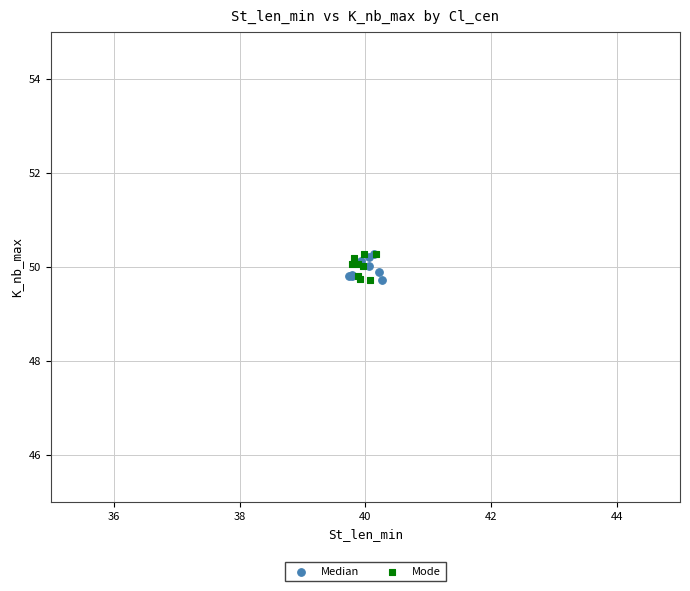

What are all the series names shown in the legend?

Median, Mode